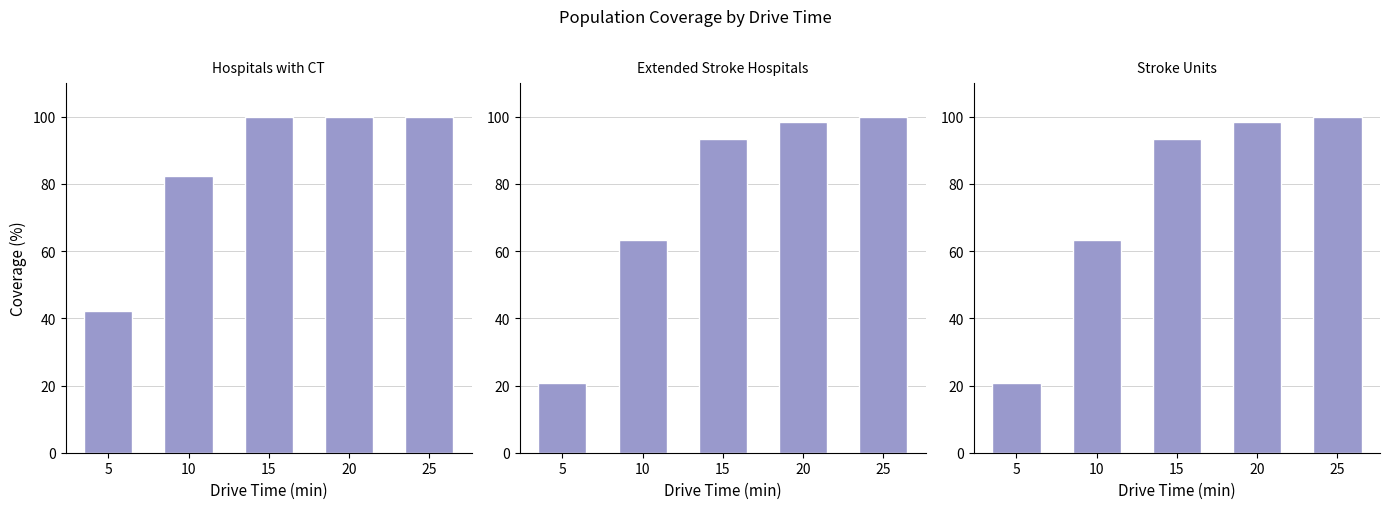

Reading left to right, transcribe all the data shown in this chart.

Hospitals with CT: 42.1	82.3	99.9	100.0	100.0
Extended Stroke Hospitals: 20.8	63.3	93.3	98.4	99.9
Stroke Units: 20.8	63.3	93.3	98.4	99.9